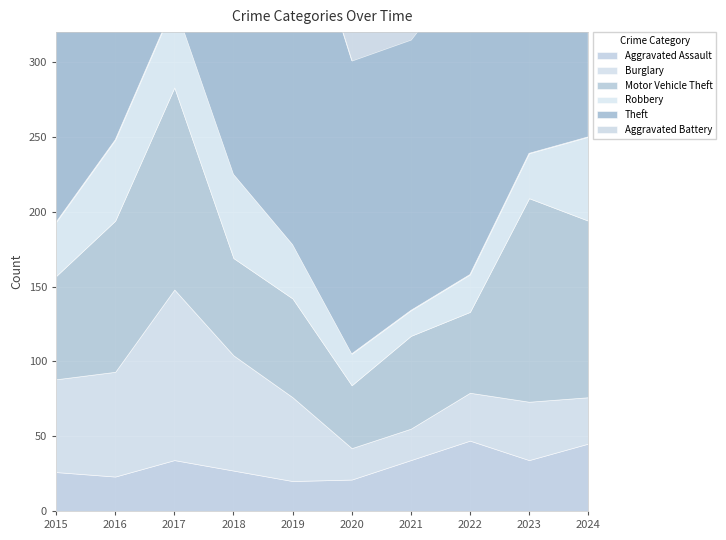

How many interior local valleys does the Robbery series have?

1